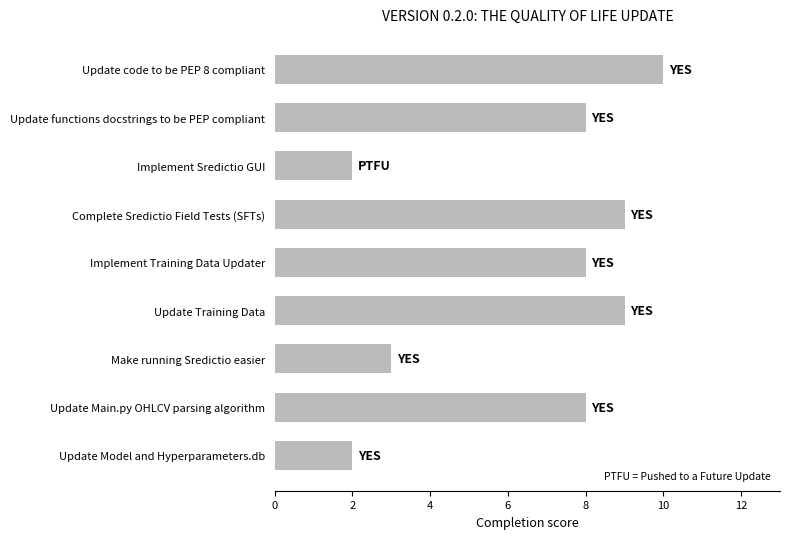

What is the ratio of the value at Make running Sredictio easier to the value at Update code to be PEP 8 compliant?

0.3